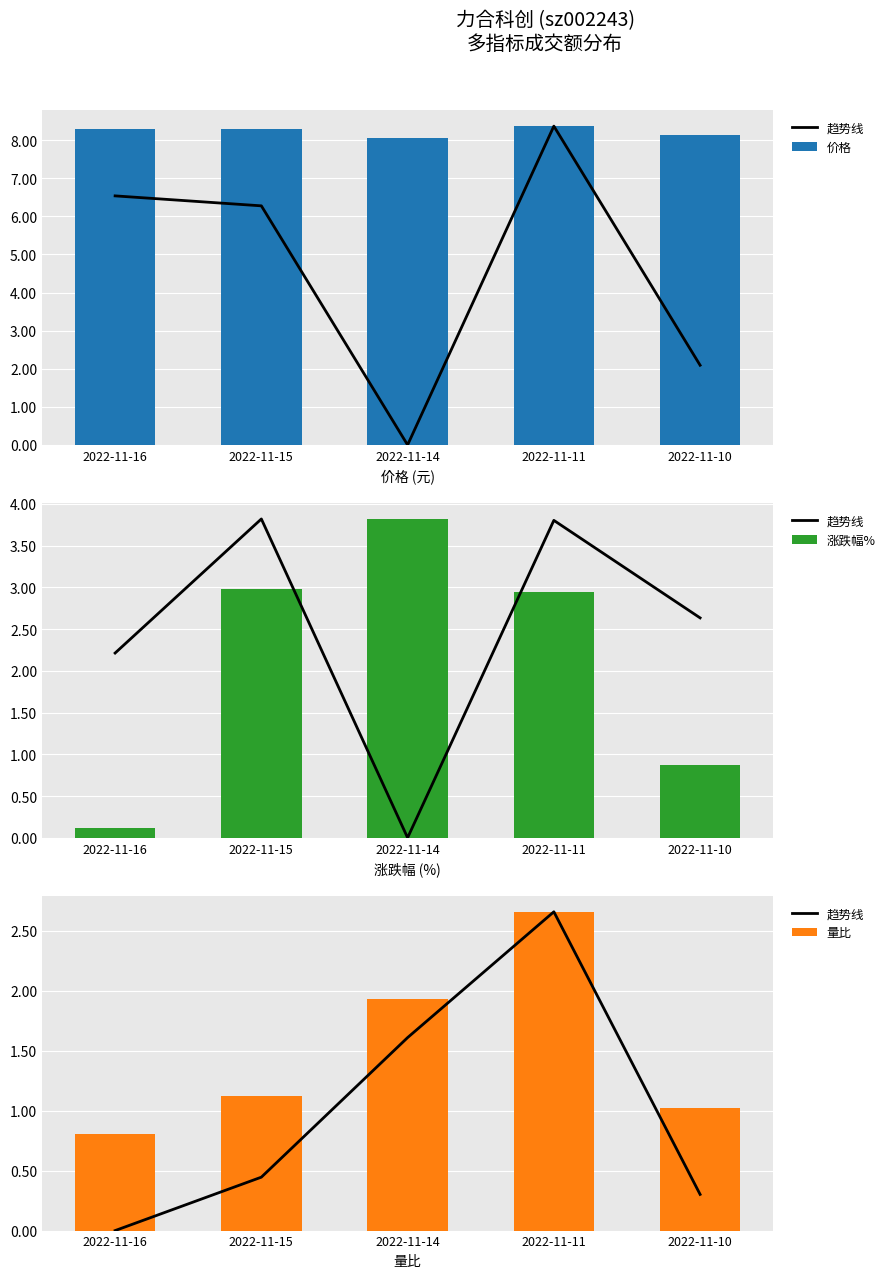

What are all the series names shown in the legend?

趋势线, 价格, 涨跌幅%, 量比